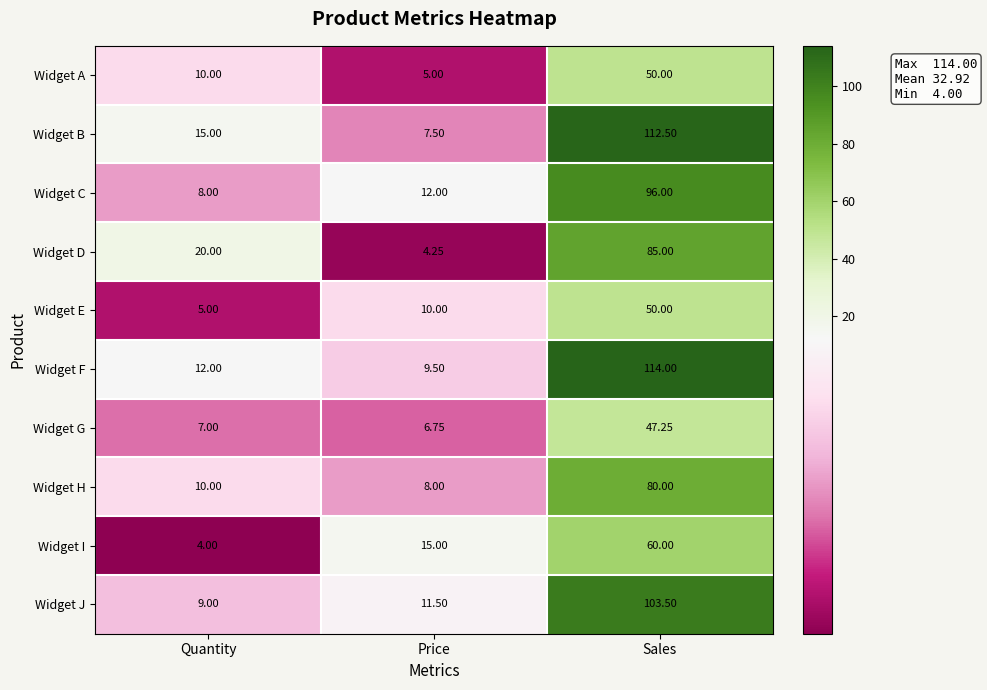

At which category is the sum across all series the highest?

Sales